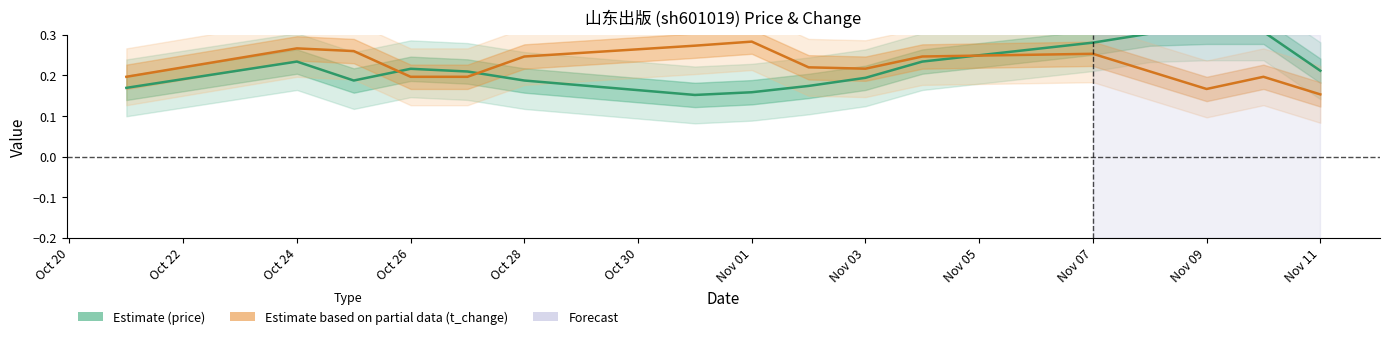

The t_change series shows 0.3 at Oct 24. True or false?

True